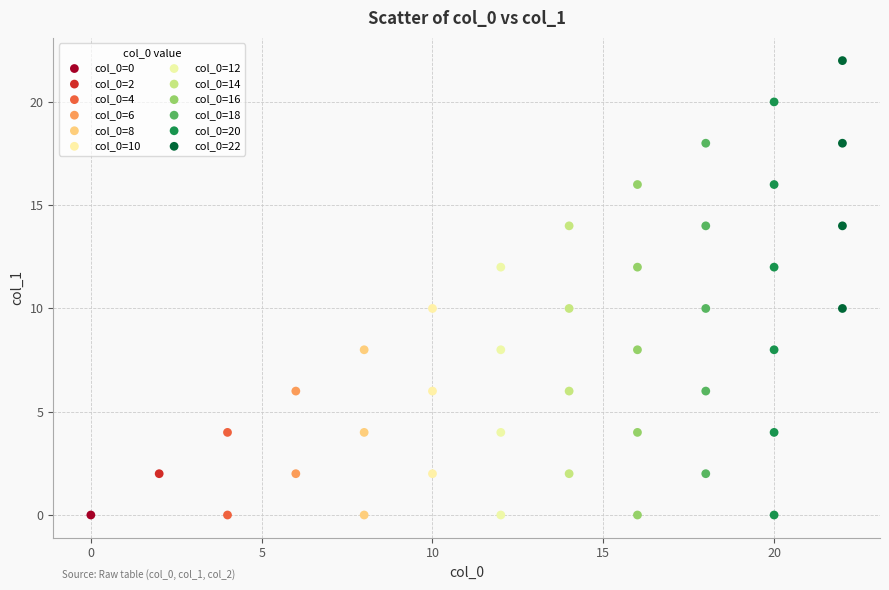

What are all the series names shown in the legend?

col_0=0, col_0=2, col_0=4, col_0=6, col_0=8, col_0=10, col_0=12, col_0=14, col_0=16, col_0=18, col_0=20, col_0=22